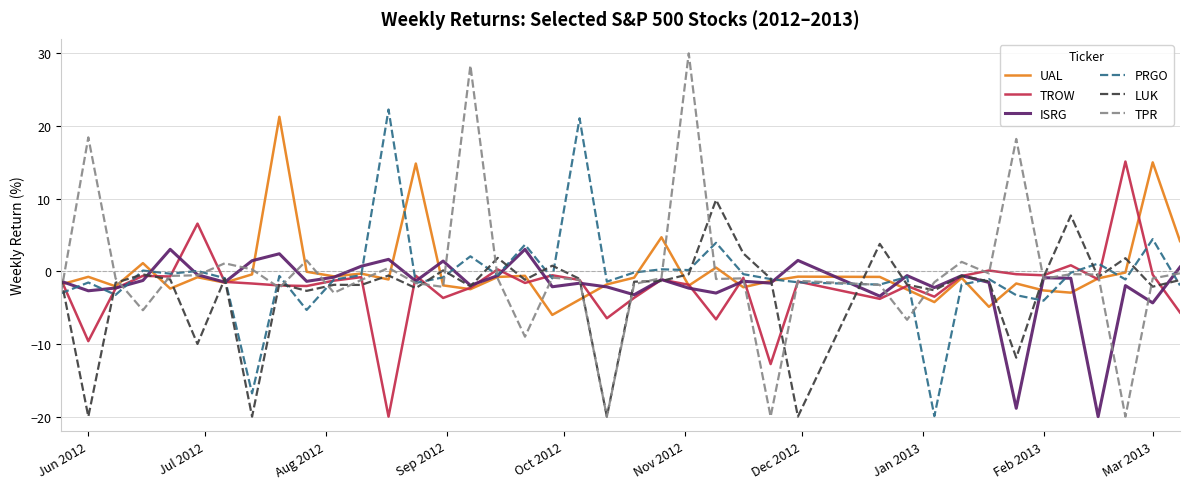

What is the minimum value shown in the chart?

-20.0